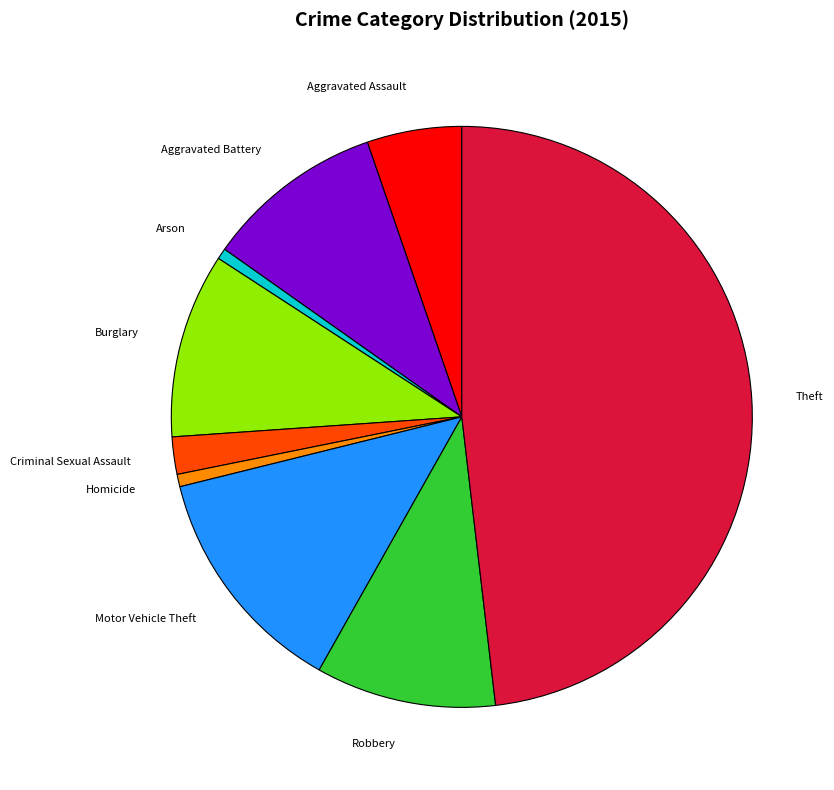

Do Arson and Aggravated Battery together represent more than half of the pie?

No